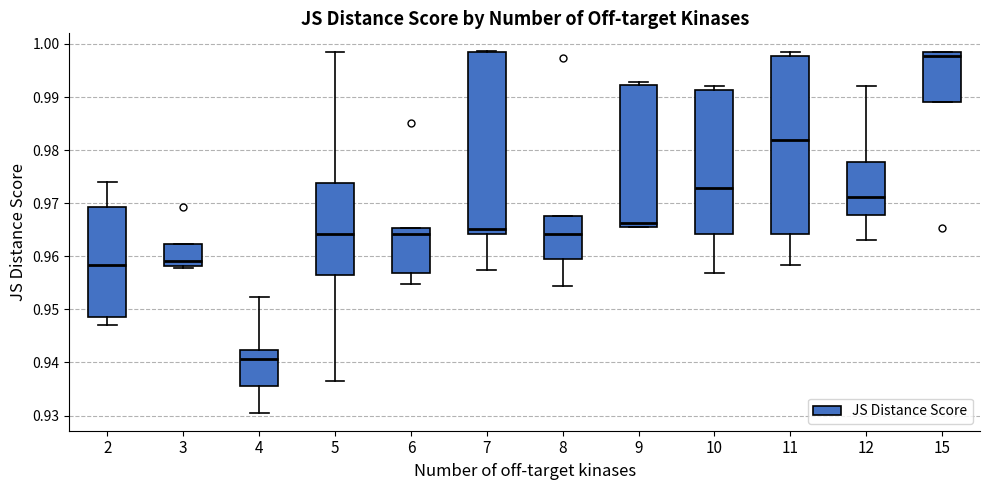

Reading left to right, transcribe this box plot: for each box, give where its median line is, the range the box spans, and where its two whiskers end, as read against the y-axis. The values are not printed on the chart, so give them approximately, as read against the axis.

2: median 0.958, box 0.948 to 0.969, whiskers 0.947 to 0.974
3: median 0.959, box 0.958 to 0.962, whiskers 0.958 (just below the box's lower edge) to 0.962
4: median 0.941, box 0.936 to 0.942, whiskers 0.931 to 0.952
5: median 0.964, box 0.956 to 0.974, whiskers 0.937 to 0.998
6: median 0.964, box 0.957 to 0.965, whiskers 0.955 to 0.965
7: median 0.965, box 0.964 to 0.998, whiskers 0.957 to 0.999
8: median 0.964, box 0.959 to 0.968, whiskers 0.954 to 0.968
9: median 0.966 (just above the box's lower edge), box 0.966 to 0.992, whiskers 0.965 to 0.993
10: median 0.973, box 0.964 to 0.991, whiskers 0.957 to 0.992
11: median 0.982, box 0.964 to 0.998, whiskers 0.958 to 0.998 (just above the box's upper edge)
12: median 0.971, box 0.968 to 0.978, whiskers 0.963 to 0.992
15: median 0.998 (just below the box's upper edge), box 0.989 to 0.998, whiskers 0.989 to 0.998